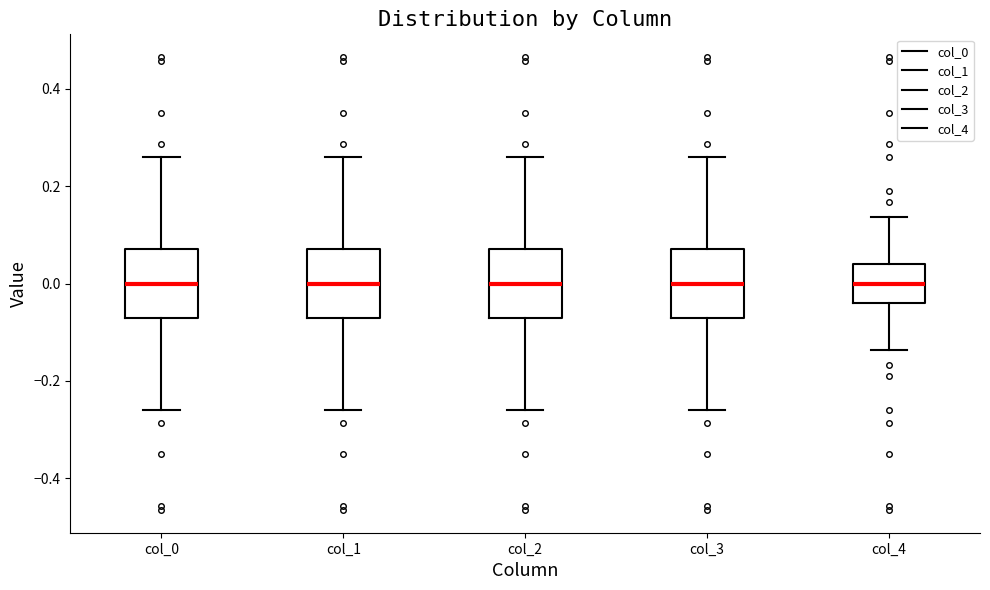

Reading left to right, read every box against the y-axis: the position of its median line, the range the box covers, and the ends of its whiskers. The values are not printed on the chart, so give them approximately, as read against the axis.

col_0: median 0.00, box -0.08 to 0.08, whiskers -0.26 to 0.26
col_1: median 0.00, box -0.08 to 0.08, whiskers -0.26 to 0.26
col_2: median 0.00, box -0.08 to 0.08, whiskers -0.26 to 0.26
col_3: median 0.00, box -0.08 to 0.08, whiskers -0.26 to 0.26
col_4: median 0.00, box -0.04 to 0.04, whiskers -0.14 to 0.14